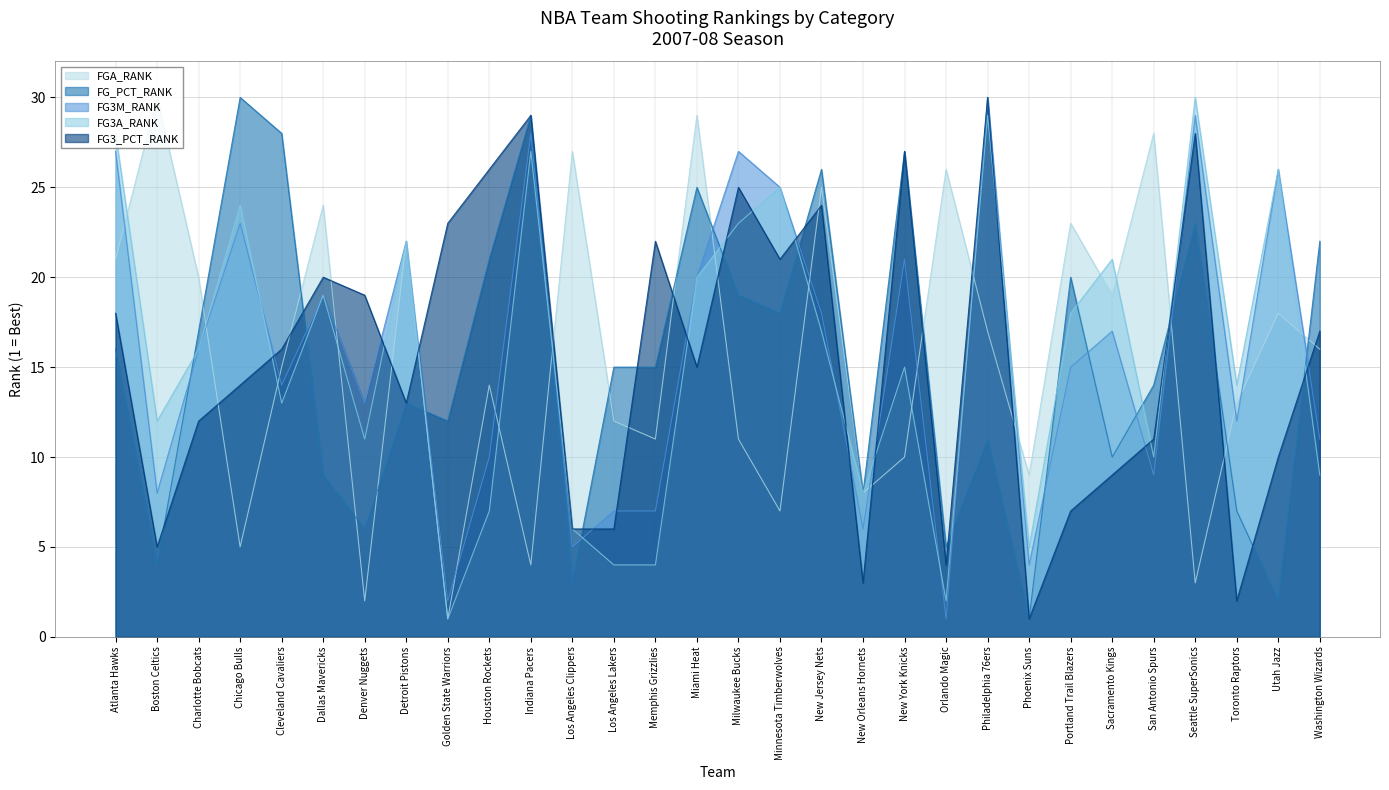

Rank the series at Chicago Bulls from highest to lowest value.

FG_PCT_RANK, FG3A_RANK, FG3M_RANK, FG3_PCT_RANK, FGA_RANK